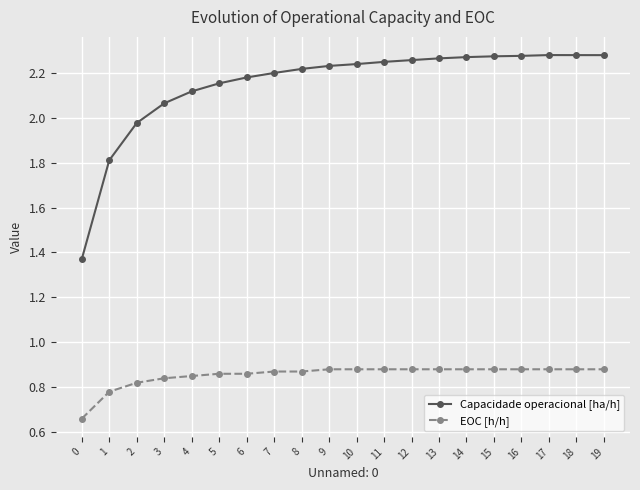

How many lines are shown in the chart?

2